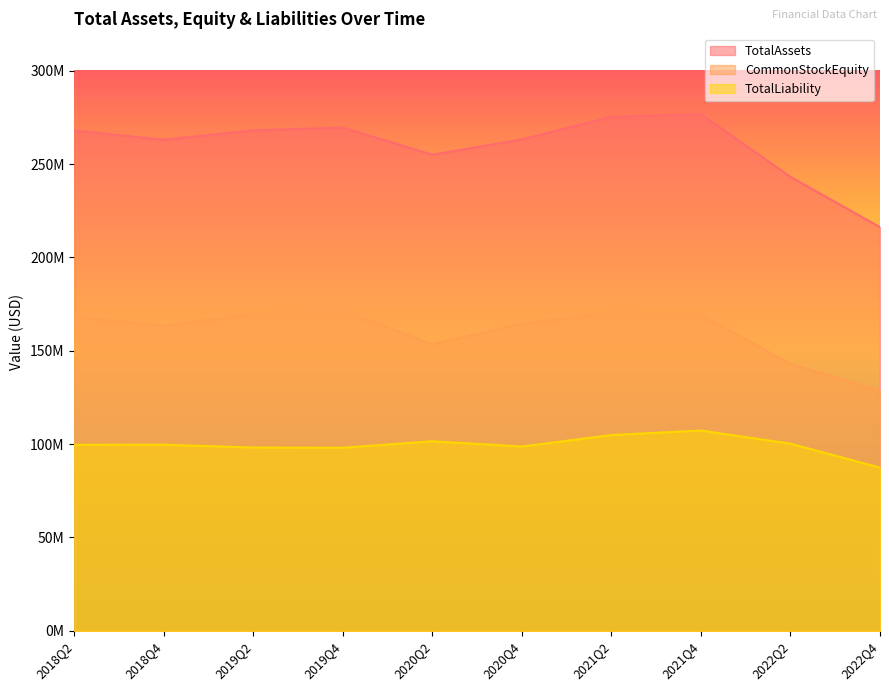

List the series in order of their overall mean, highest first.

TotalAssets, CommonStockEquity, TotalLiability